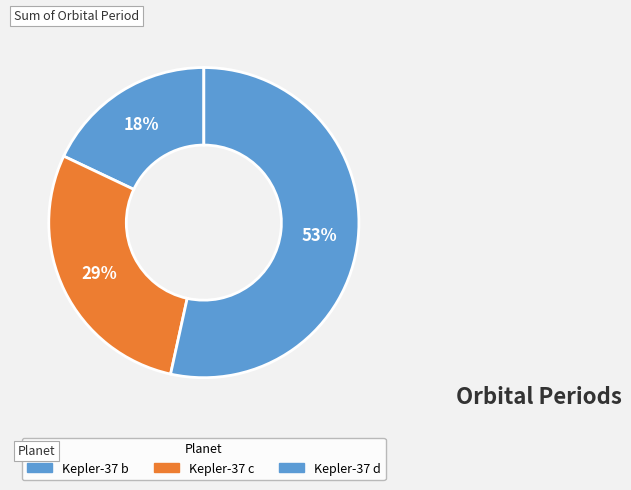

How many segments does this pie chart have?

3